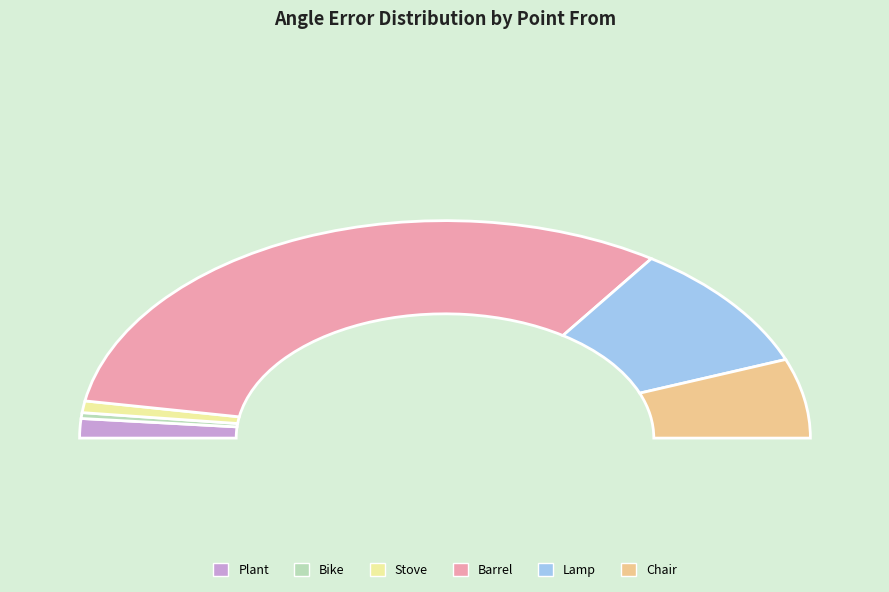

Is there a majority slice in this chart?

Yes